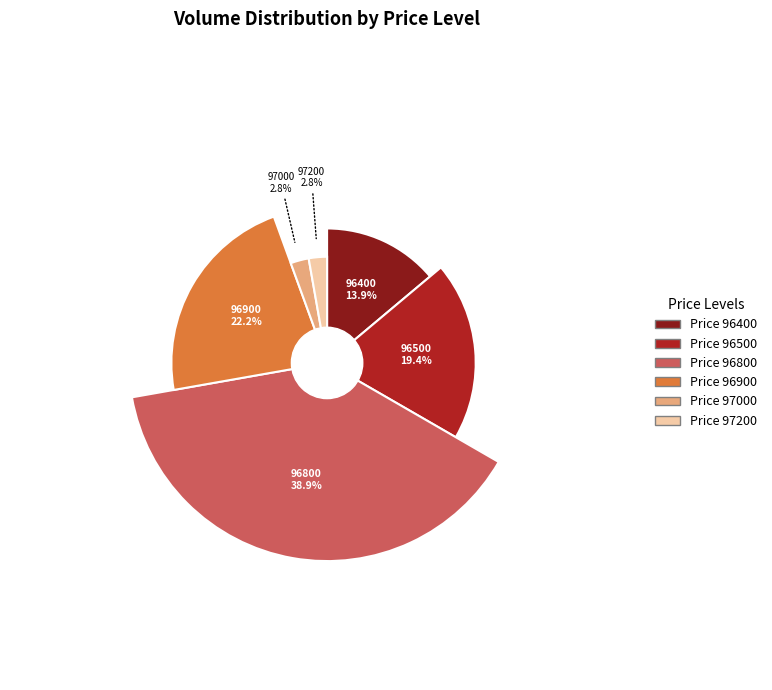

Is the sum of 97000 and 97200 greater than half?

No